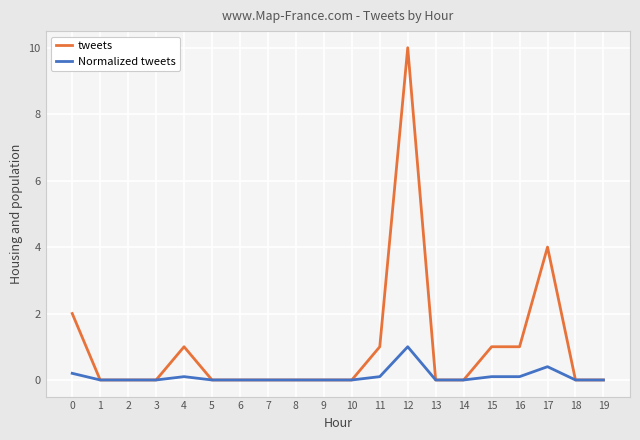

Which series has the widest spread of values?

tweets